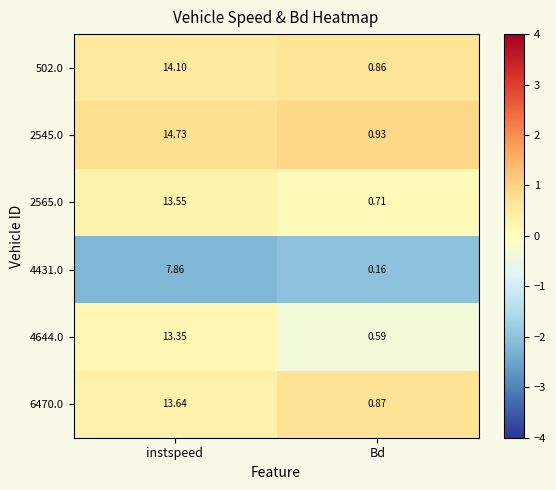

Which category has the lowest value across all series?

Bd